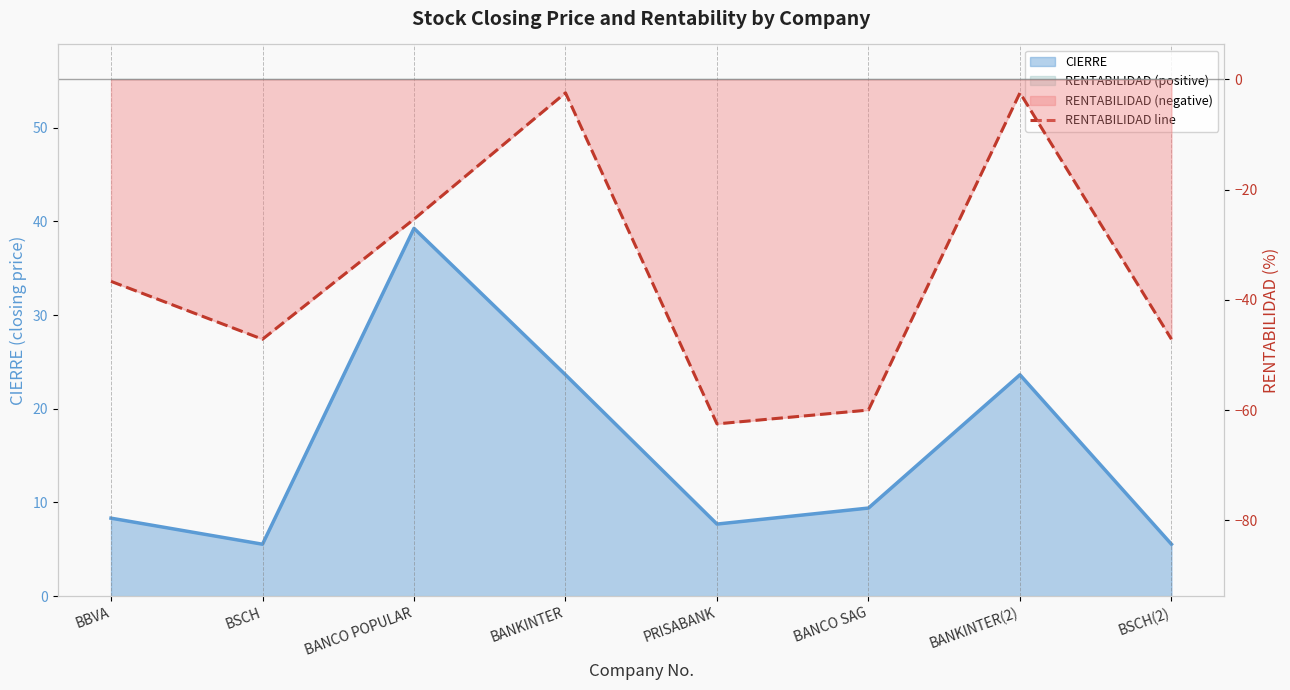

What value does the data have at BANKINTER?

-2.4